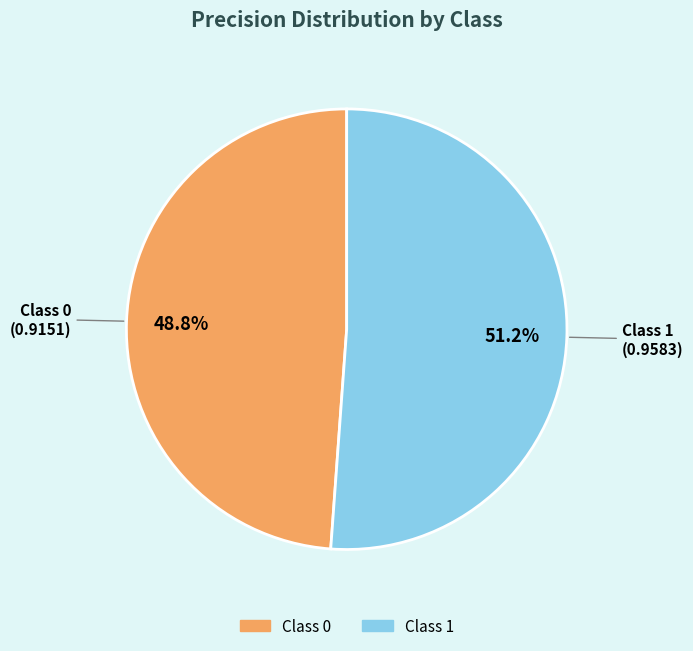

Does any single category account for the majority?

Yes